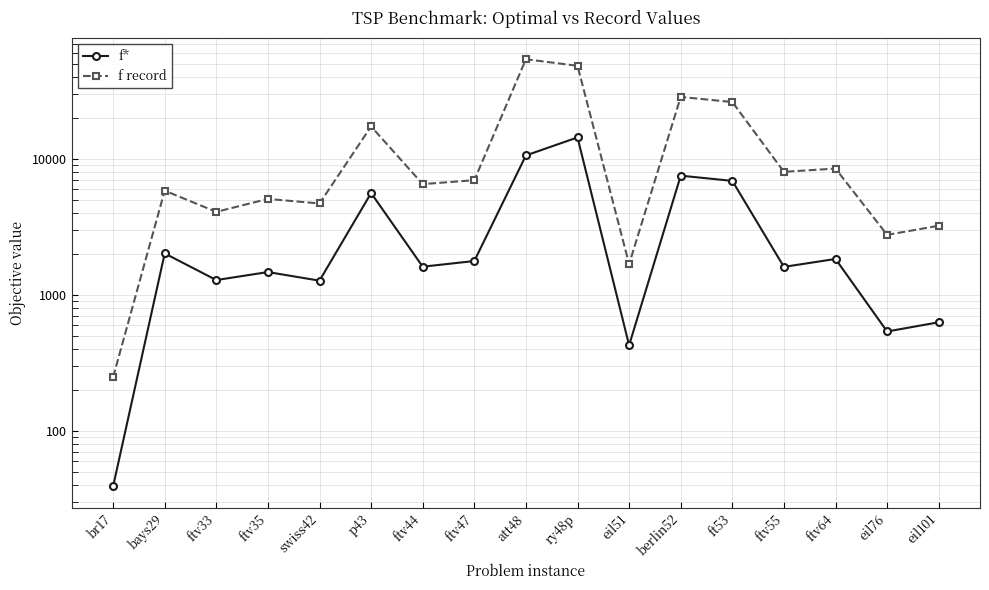

Reading left to right, extract all data points from this chart.

f*: 39.0	2020.0	1286.0	1473.0	1273.0	5620.0	1613.0	1776.0	10628.0	14422.0	426.0	7542.0	6905.0	1608.0	1839.0	538.0	629.0
f record: 248.0	5849.0	4085.0	5086.0	4710.0	17365.0	6539.0	6986.0	54231.0	48543.0	1685.7	28634.0	26277.0	8050.0	8507.0	2766.7	3228.2